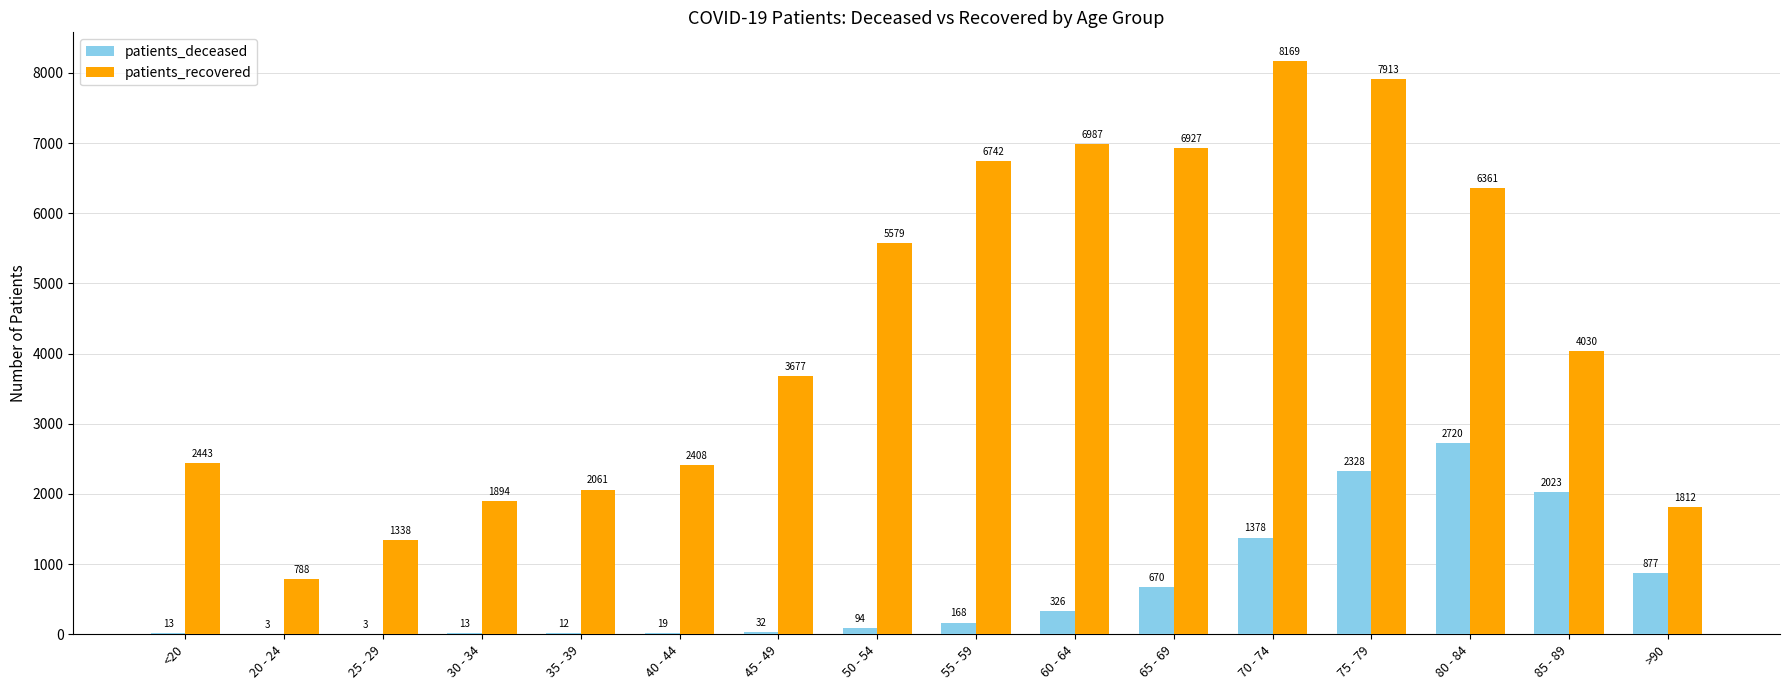

What are all the series names shown in the legend?

patients_deceased, patients_recovered